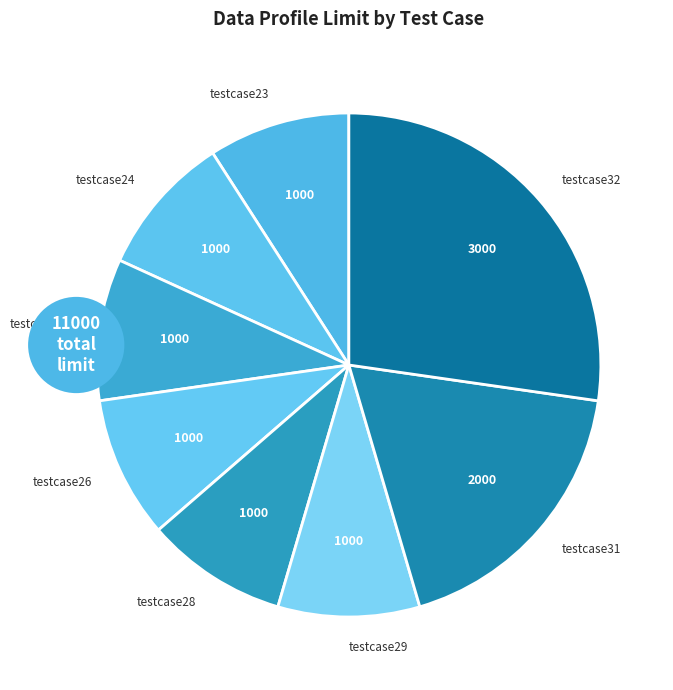

Approximately how many times larger is the value at testcase28 compared to testcase25?

1.0